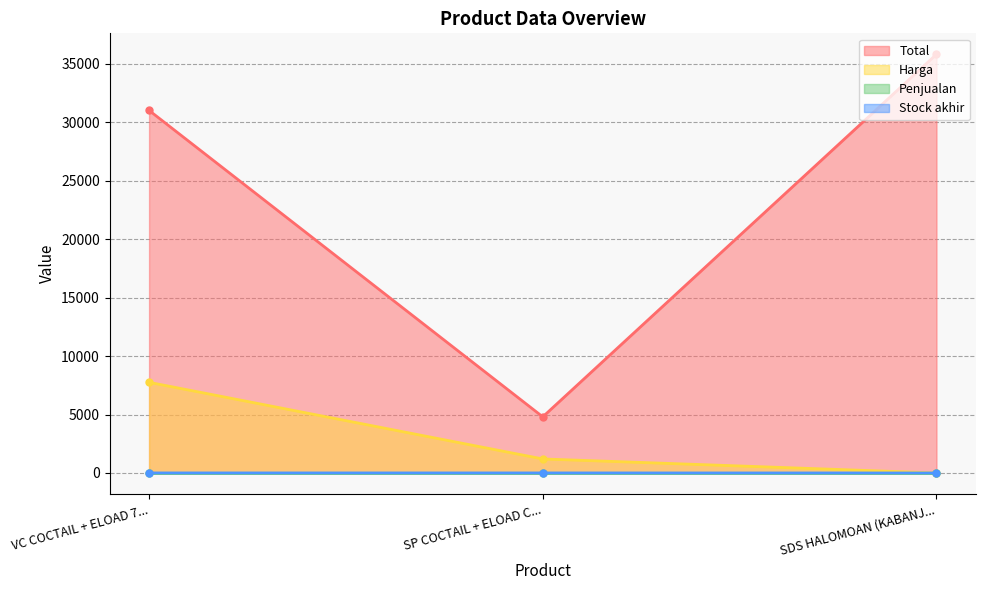

Rank the categories by Harga value from lowest to highest.

SDS HALOMOAN (KABANJ..., SP COCTAIL + ELOAD C..., VC COCTAIL + ELOAD 7...